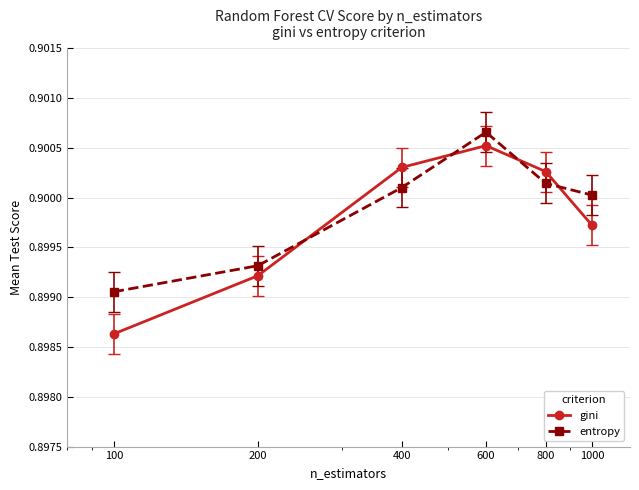

True or false: entropy and gini cross at least once.

True